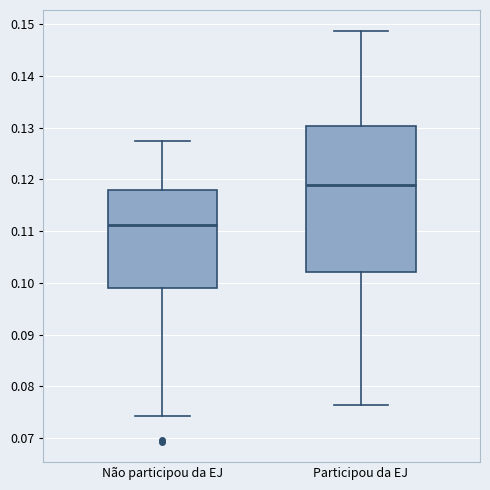

Which box has the lowest median line?

Não participou da EJ